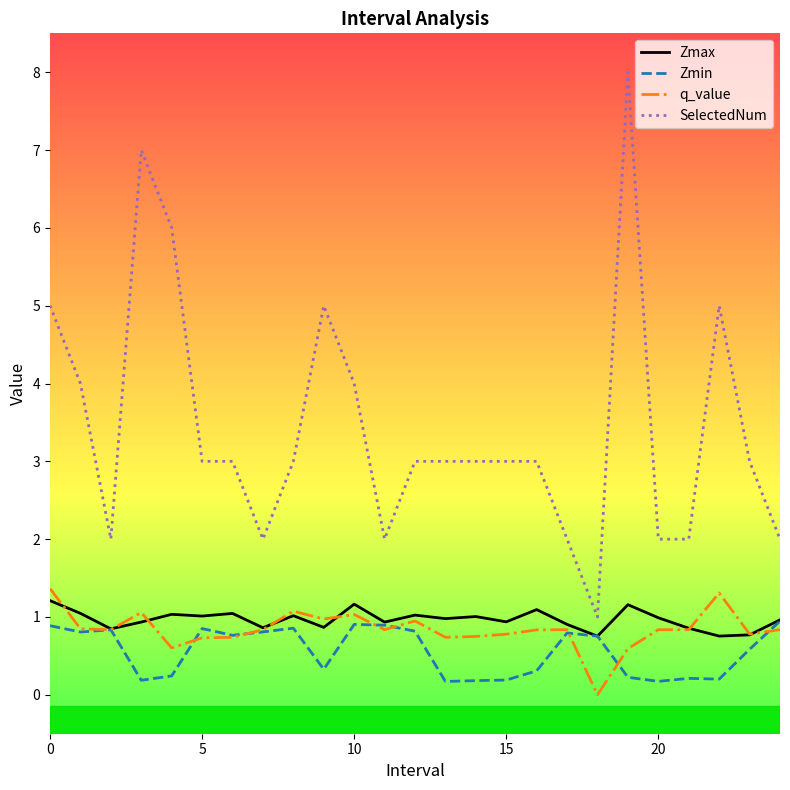

Which series has the widest spread of values?

SelectedNum